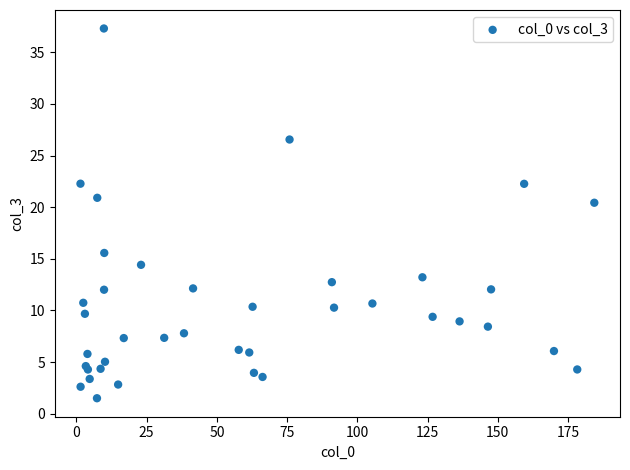

What Y value in the scatter plot is closest to 19?

20.4